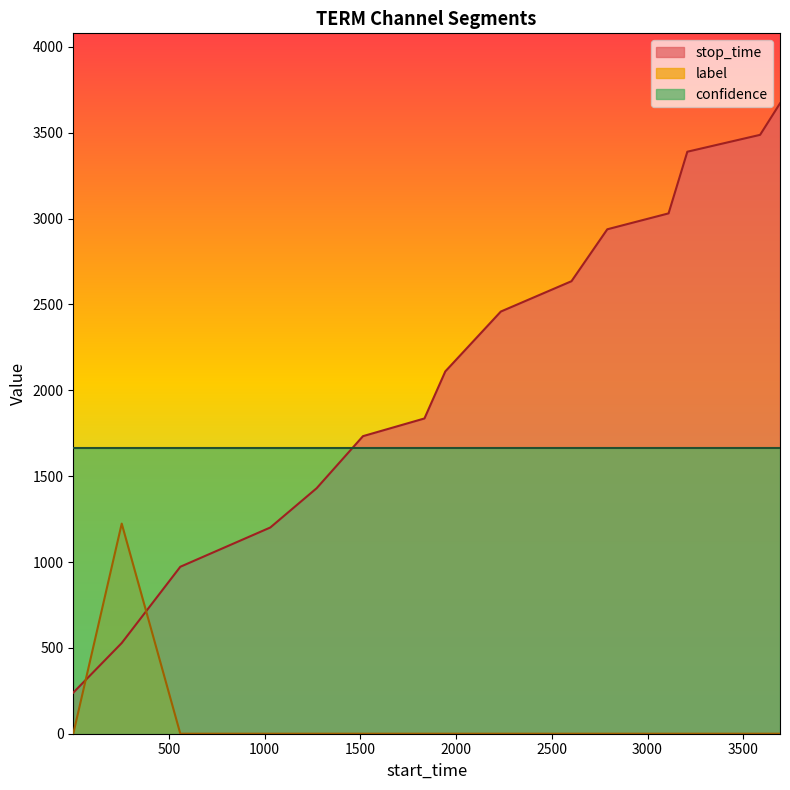

What is the difference between the highest and lowest values at 3588?

3488.0